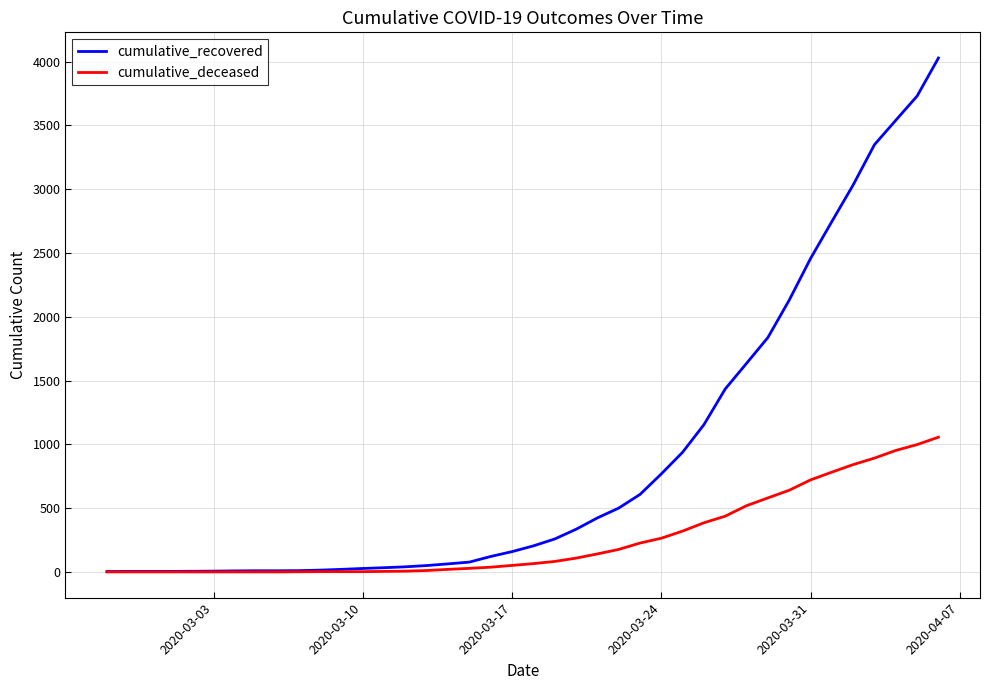

List the series in order of their peak value, lowest first.

cumulative_deceased, cumulative_recovered